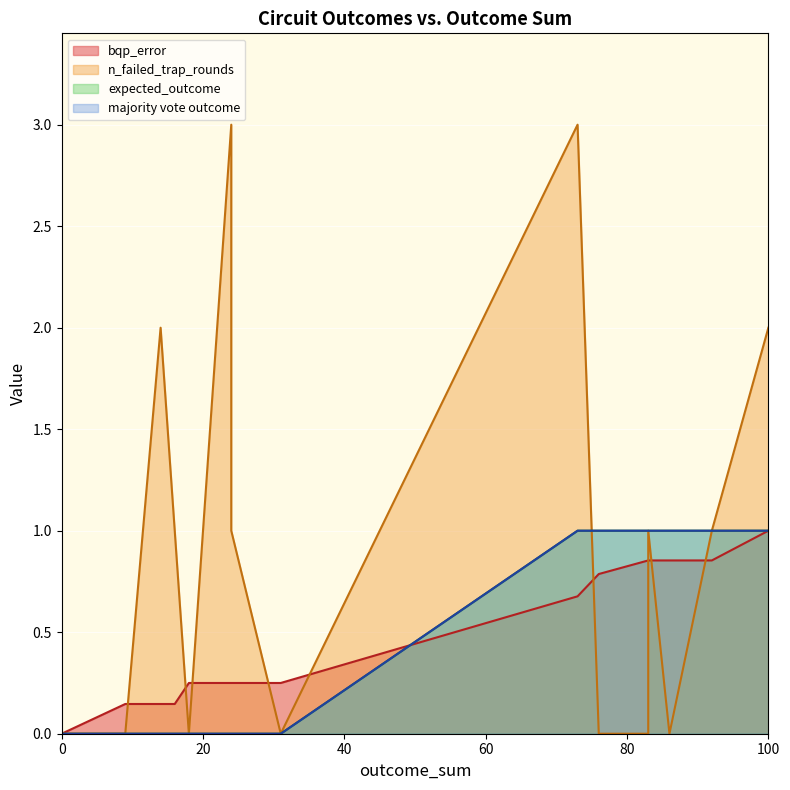

At 24, list the series in order from largest to smallest.

n_failed_trap_rounds, bqp_error, expected_outcome, majority_vote_outcome